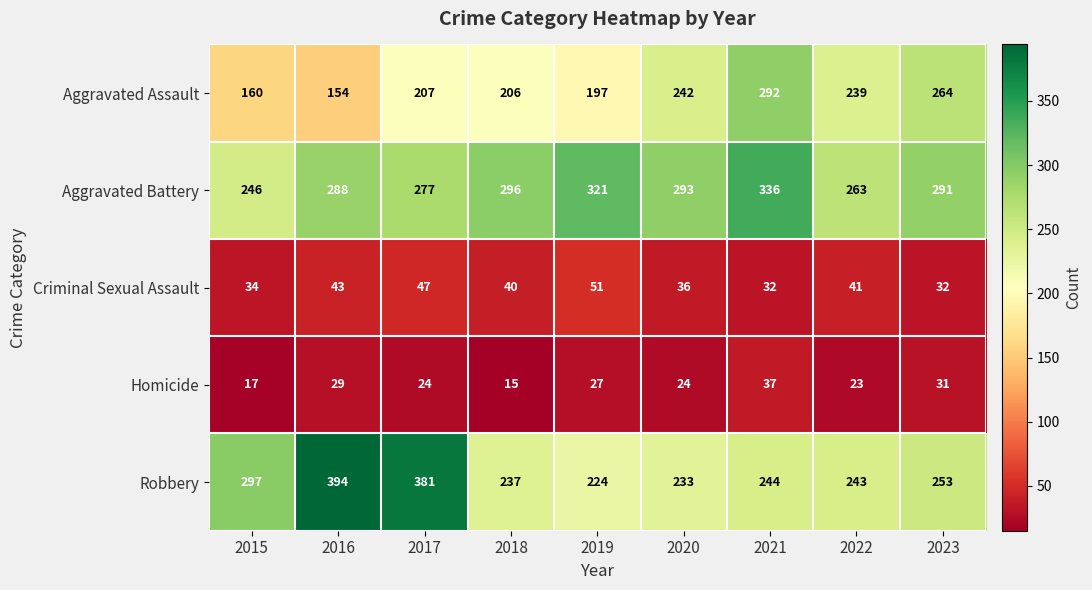

What is the spread (max minus min) of values at 2015?

280